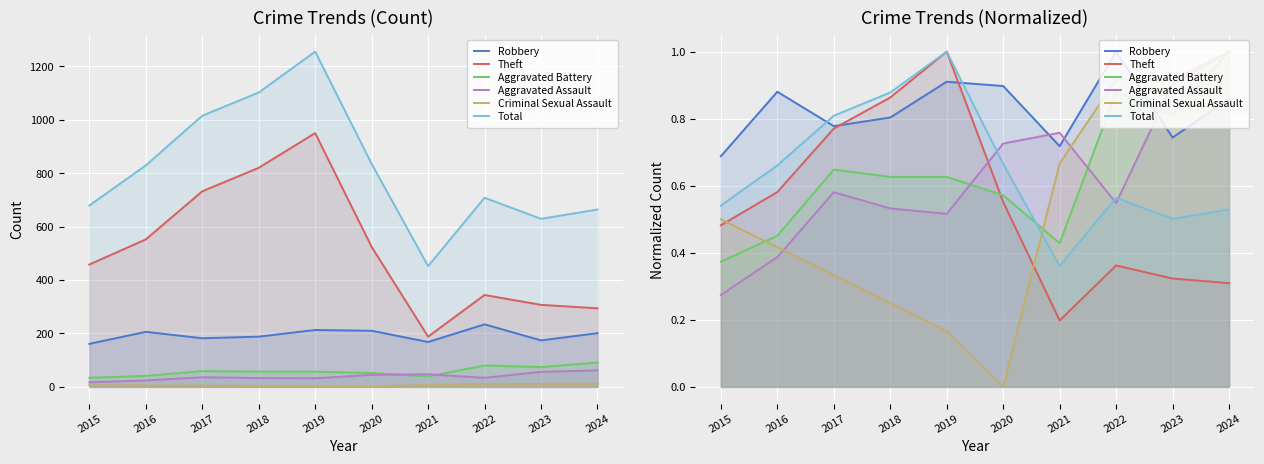

What is the maximum value shown in the chart?

1.0